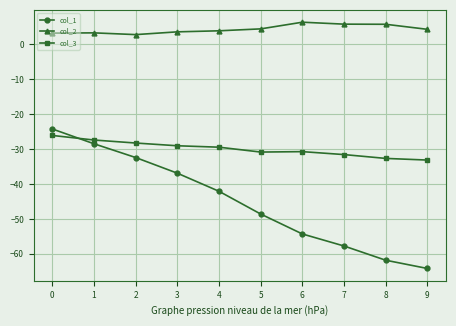

List the series in order of their peak value, lowest first.

col_3, col_1, col_2